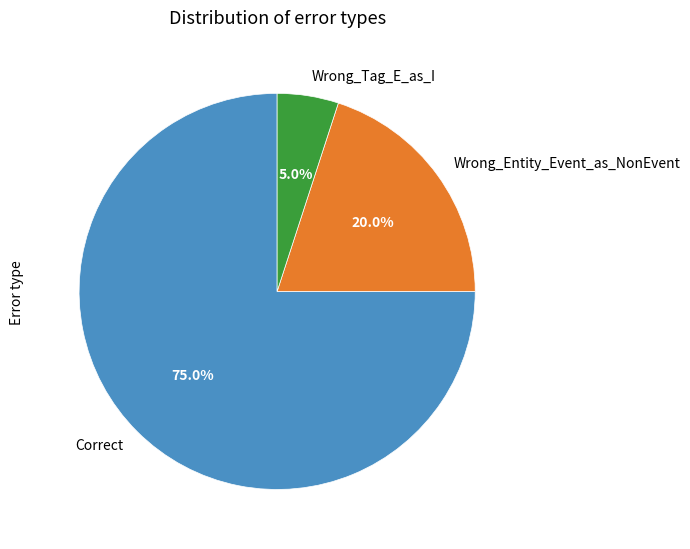

Does Wrong_Entity_Event_as_NonEvent represent more than half of the total?

No